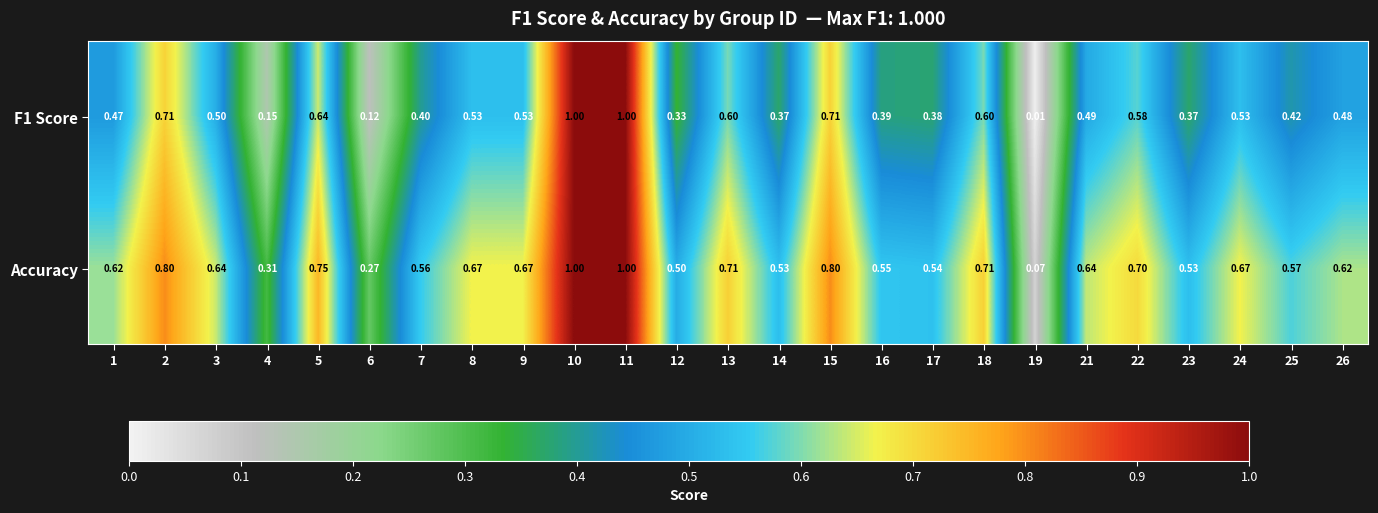

Rank the series at 13 from lowest to highest value.

F1 Score, Accuracy